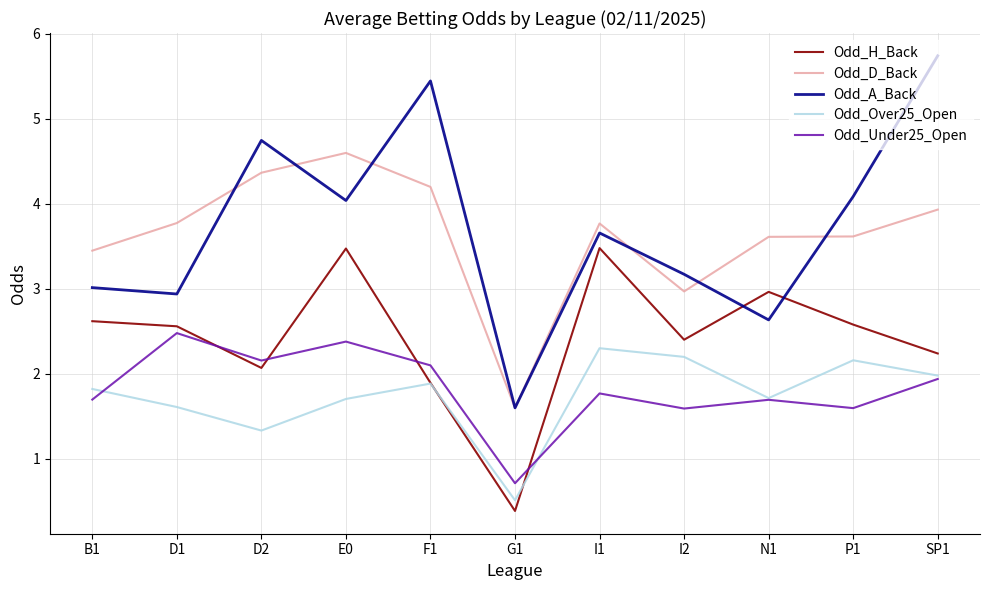

Read the Odd_D_Back value at I2.

3.0